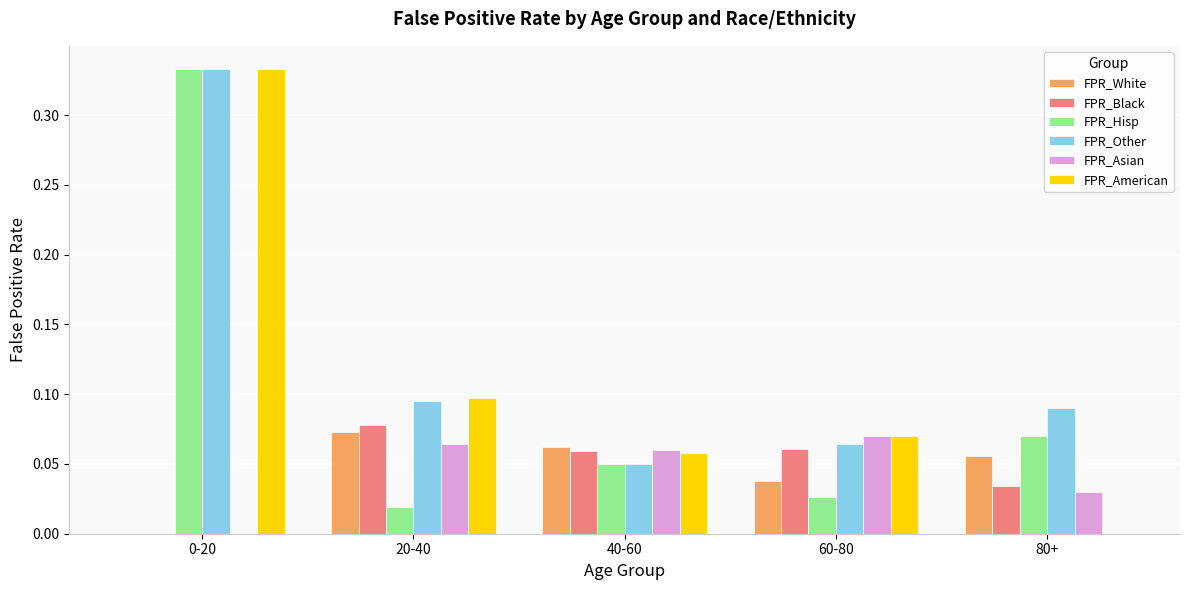

How many positive values does the FPR_Black series have?

4